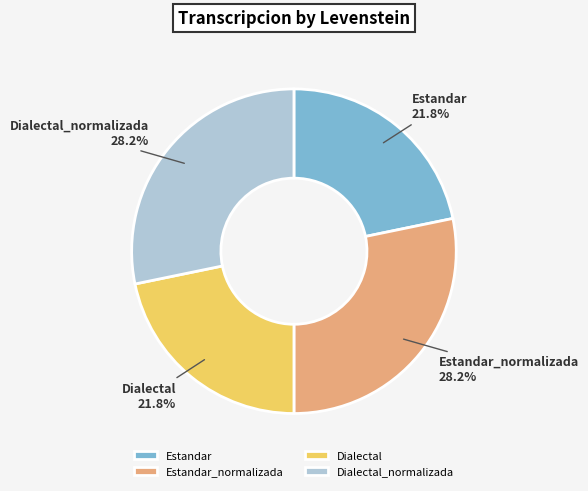

How many slices are in this pie chart?

4